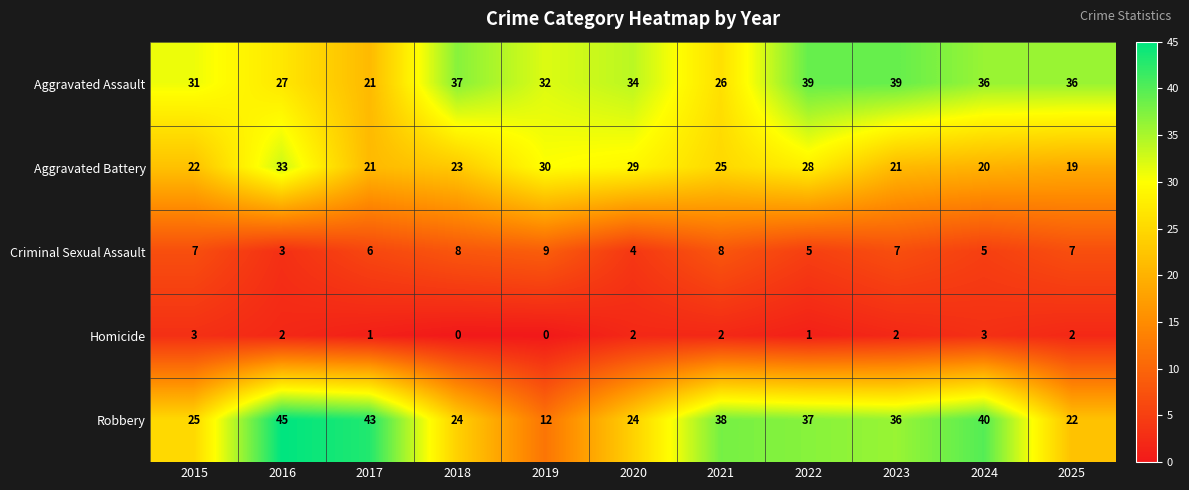

List the series in order of their peak value, highest first.

Robbery, Aggravated Assault, Aggravated Battery, Criminal Sexual Assault, Homicide